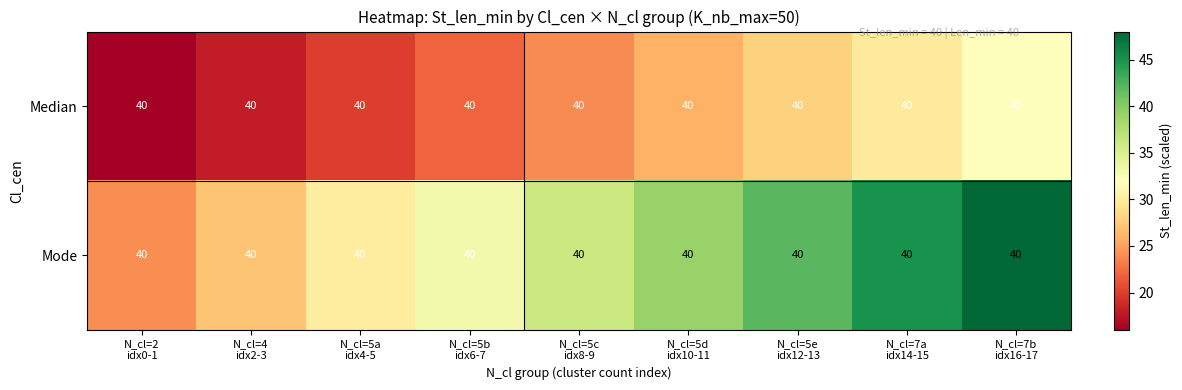

At which label does Mode first exceed 36?

N_cl=5c idx8-9